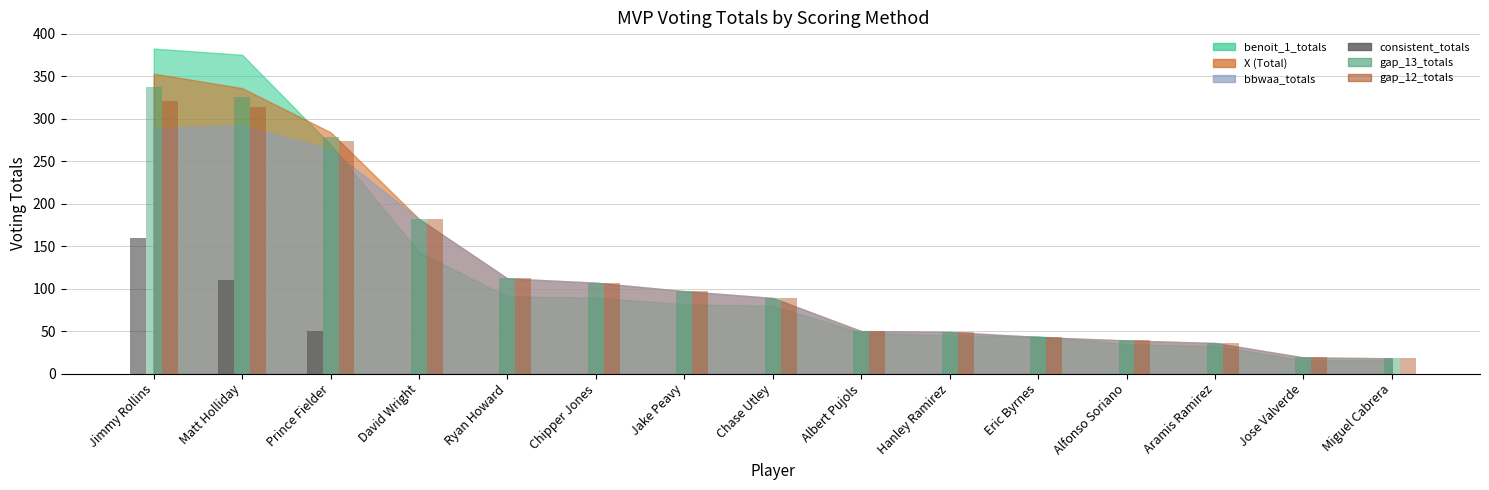

What is the sum of all consistent_totals values?

320